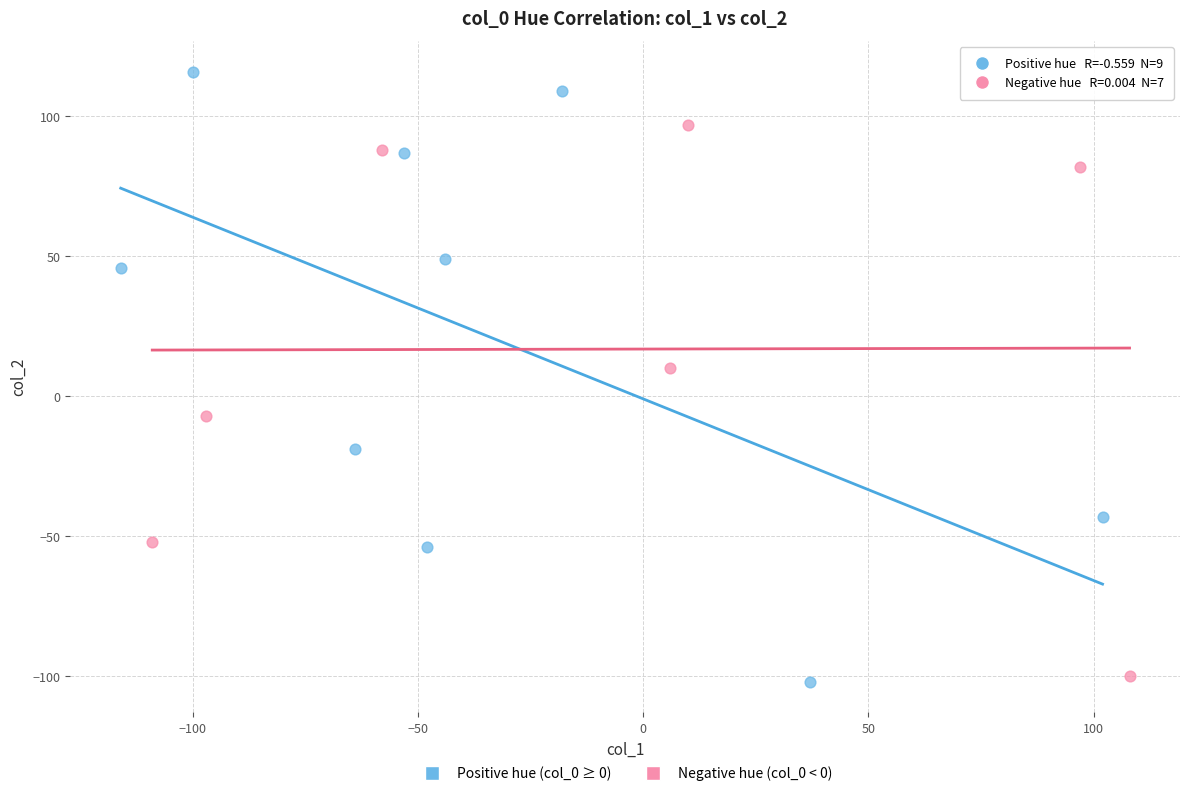

Which series has the widest spread of Y values?

Positive hue (col_0 ≥ 0)